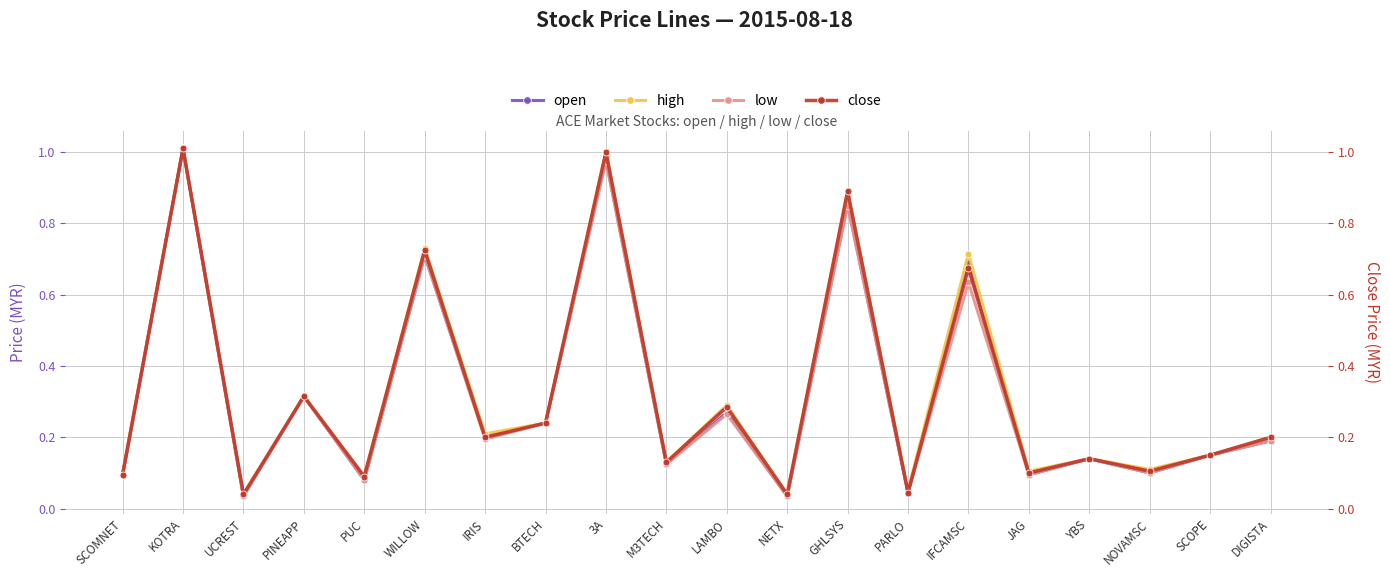

Which series has the largest total across all categories?

high